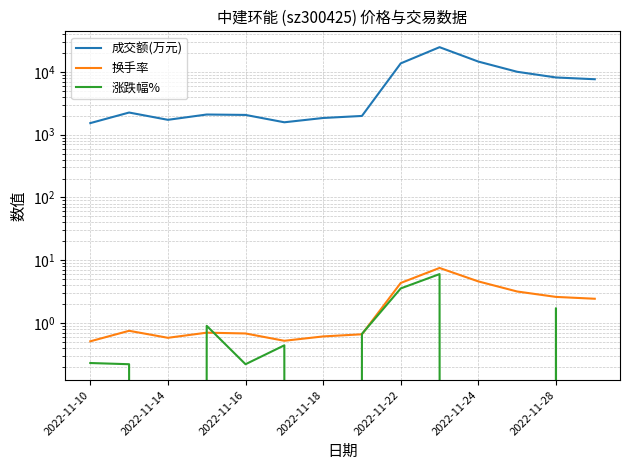

True or false: 成交额(万元) and 换手率 cross at least once.

False